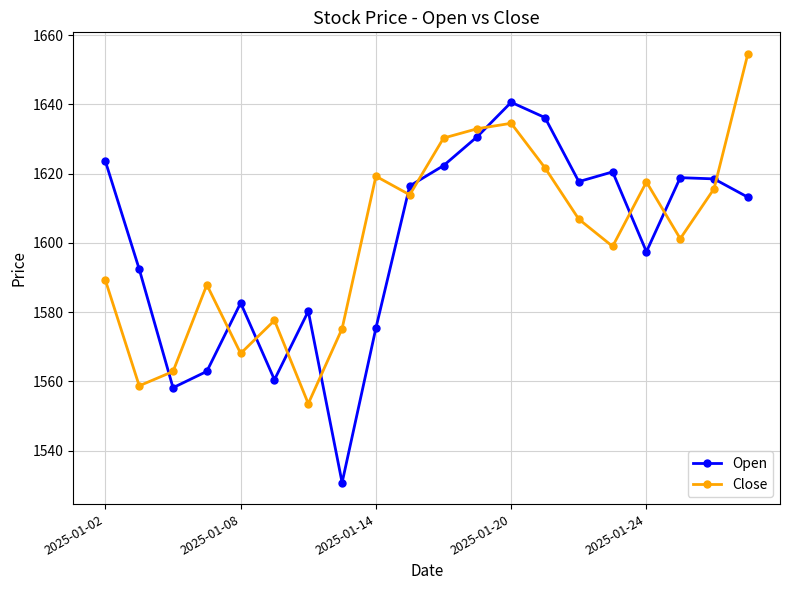

True or false: Open and Close intersect in this chart.

True